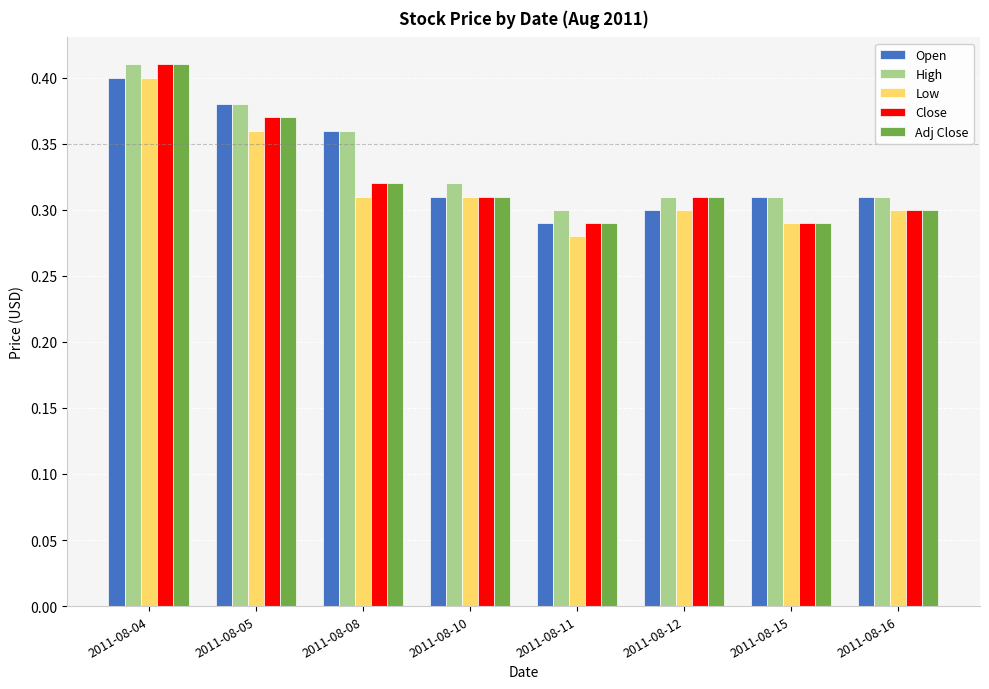

How many bars are there in total?

40